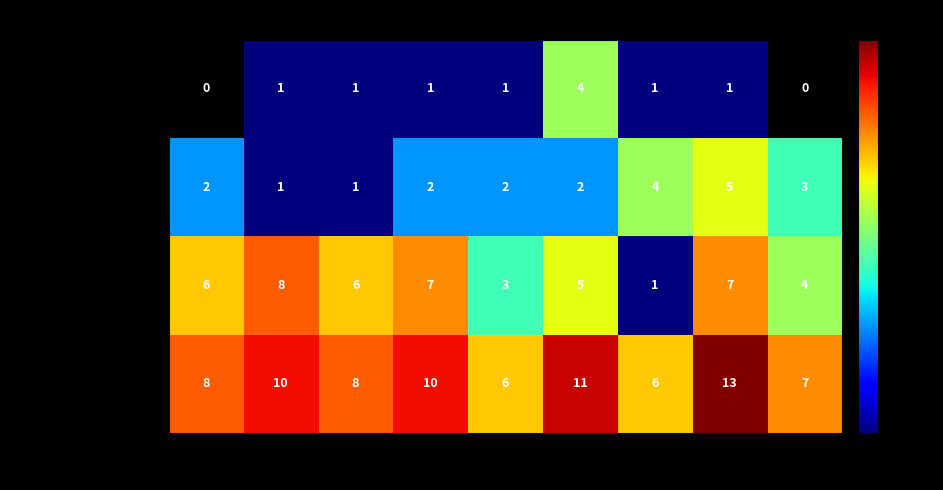

At which label is Aggravated Battery closest to 3?

2023